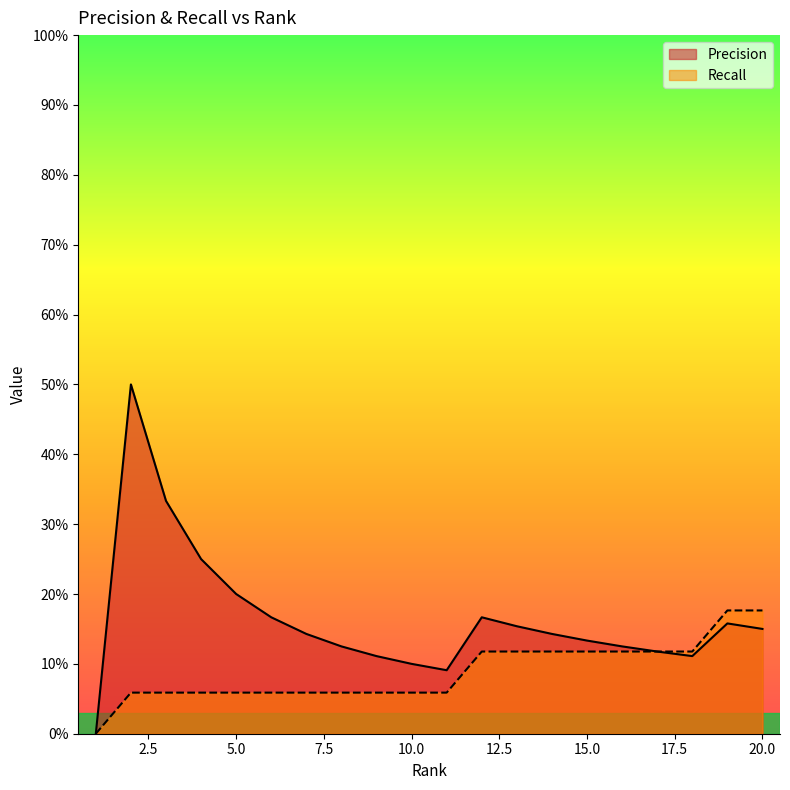

True or false: Precision and Recall intersect in this chart.

False